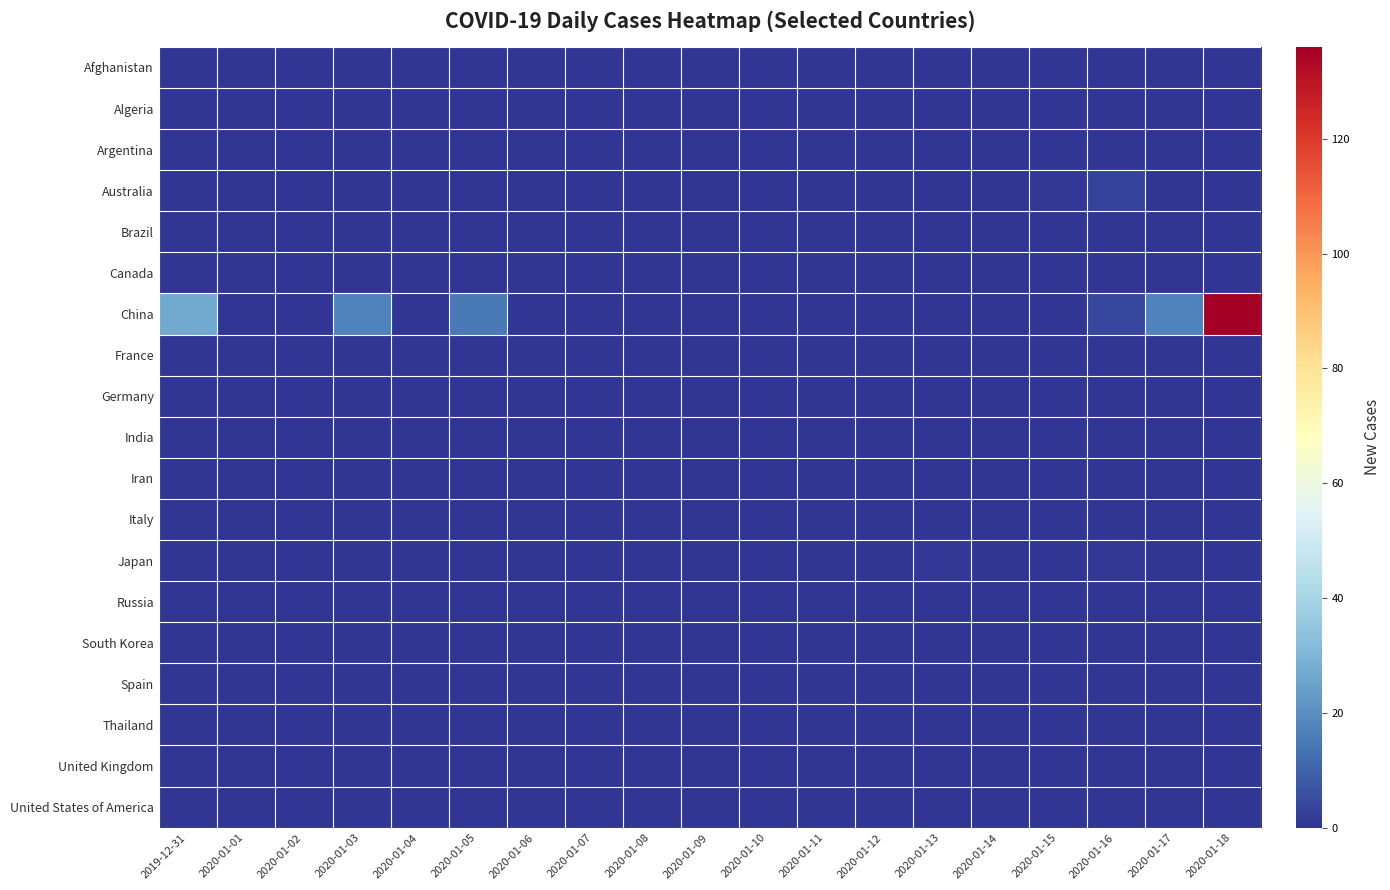

List the series in order of their peak value, highest first.

China, Australia, Japan, Afghanistan, Algeria, Argentina, Brazil, Canada, France, Germany, India, Iran, Italy, Russia, South Korea, Spain, Thailand, United Kingdom, United States of America